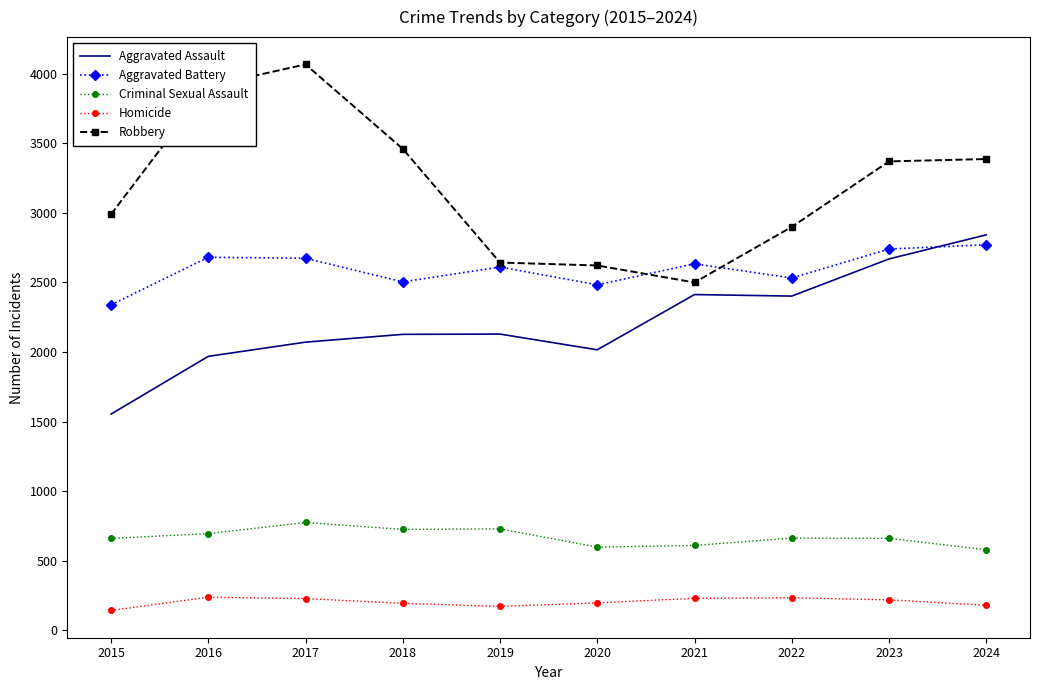

Which series has the largest range (max minus min)?

Robbery